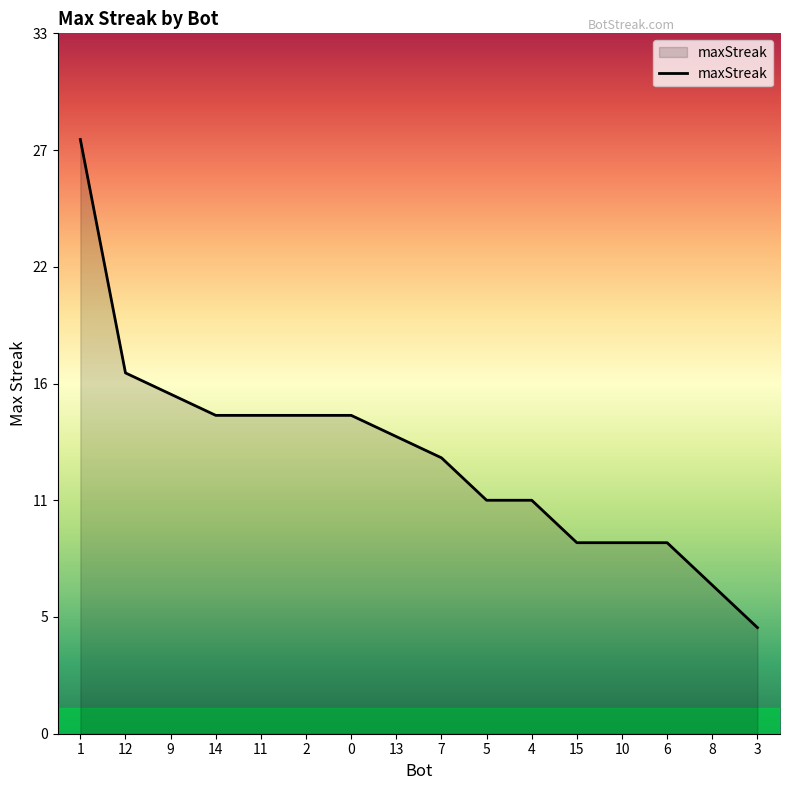

Does the chart display data point markers on the line(s)?

No